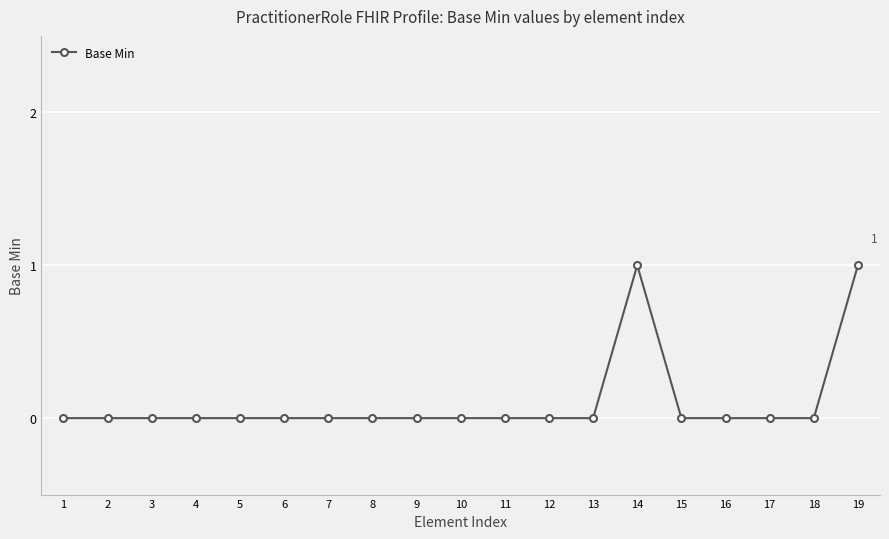

How many lines are shown in the chart?

1